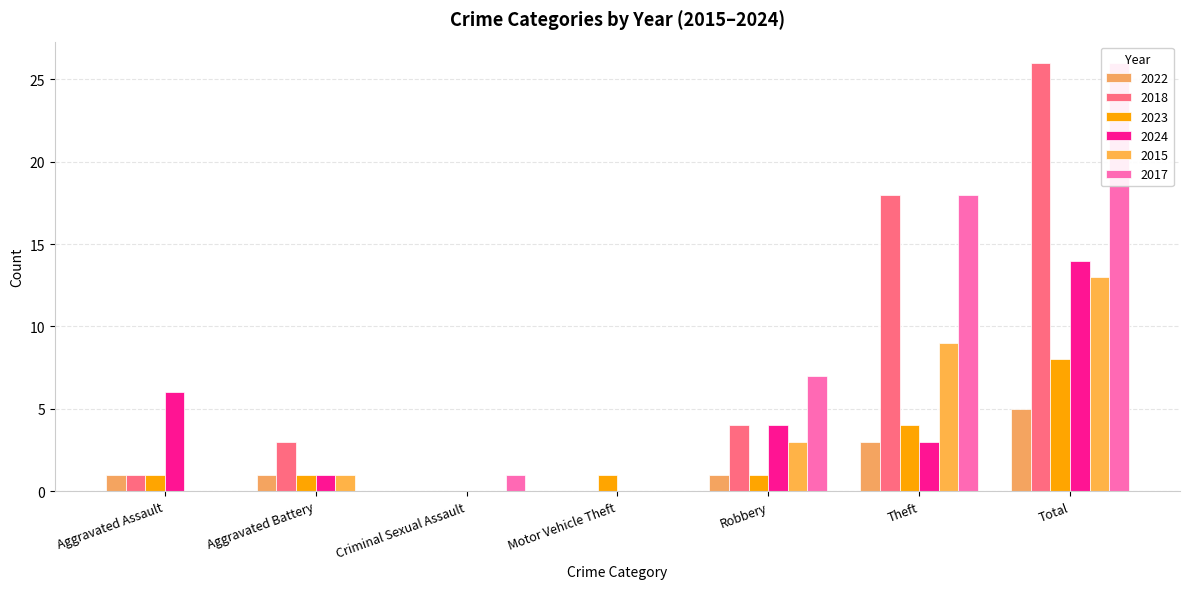

What is the label of the 3rd bar from the right?

Robbery